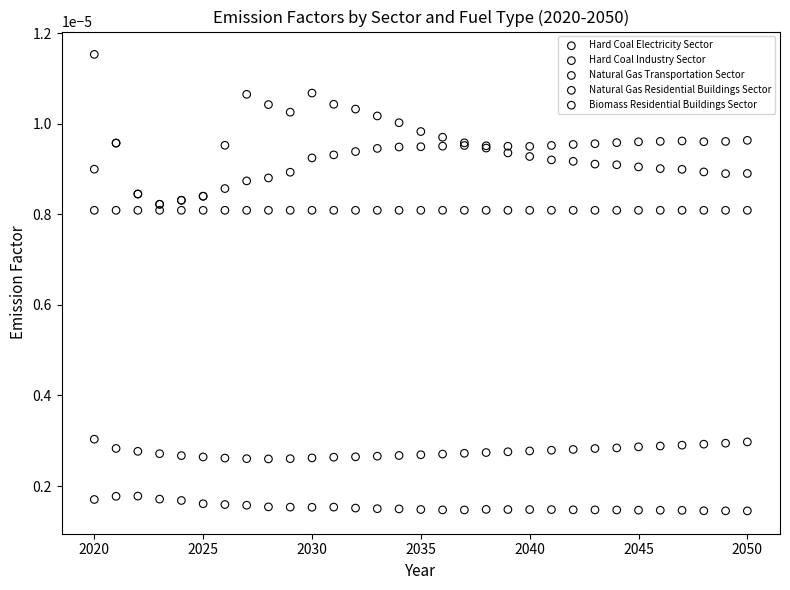

Which series contains the lowest Y value?

Hard Coal Electricity Sector